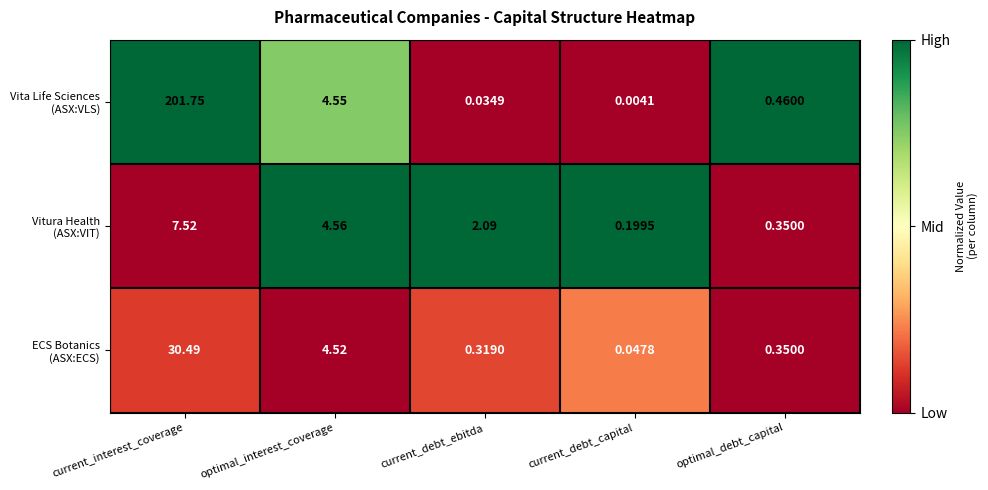

At which category is the sum across all series the highest?

current_interest_coverage